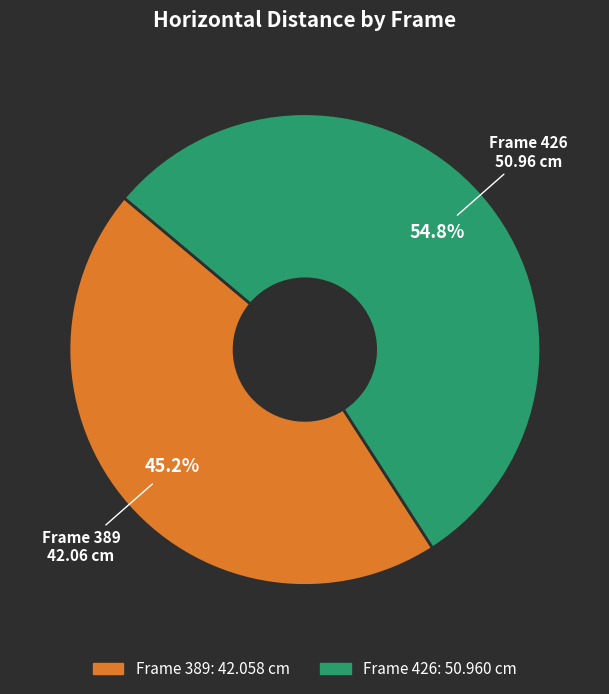

To the nearest percent, what is the average slice percentage?

50%